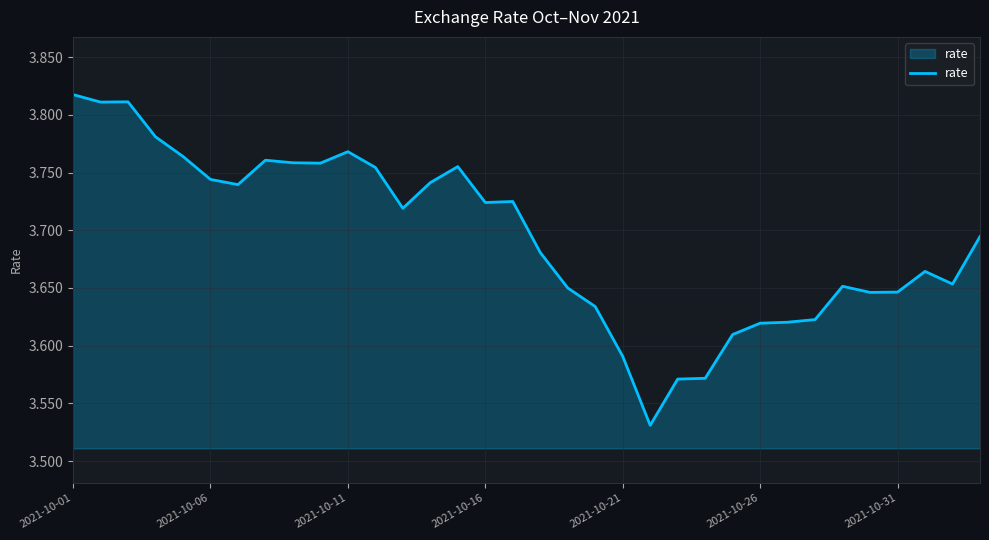

What is the difference between the maximum and minimum values?

0.3